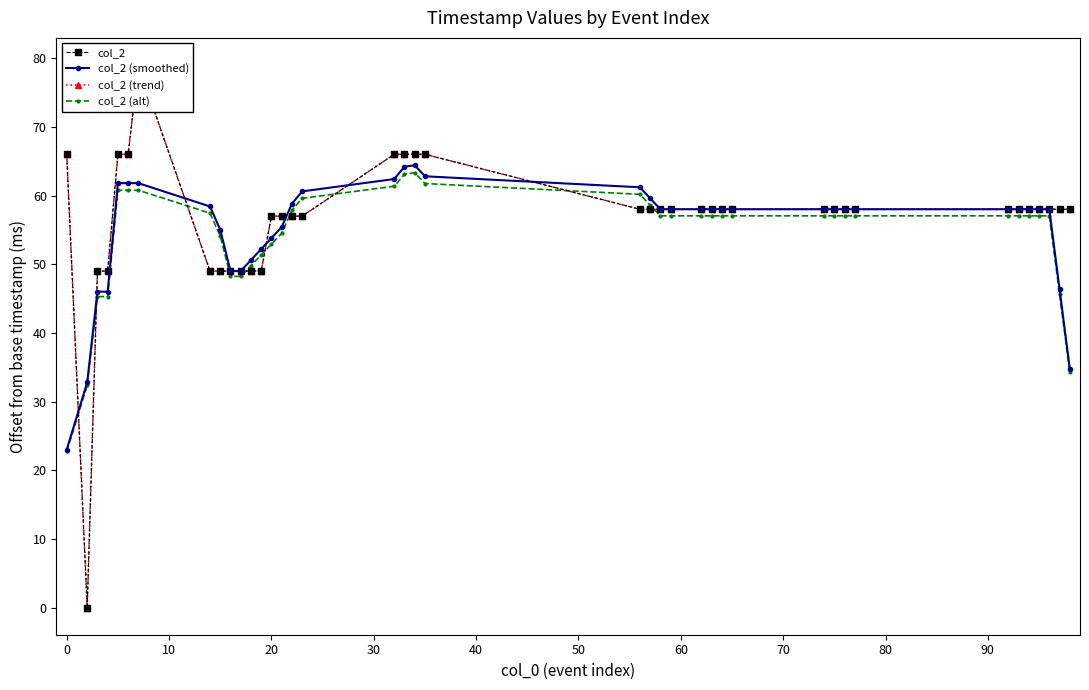

How many positive values does the col_2 (trend) series have?

39